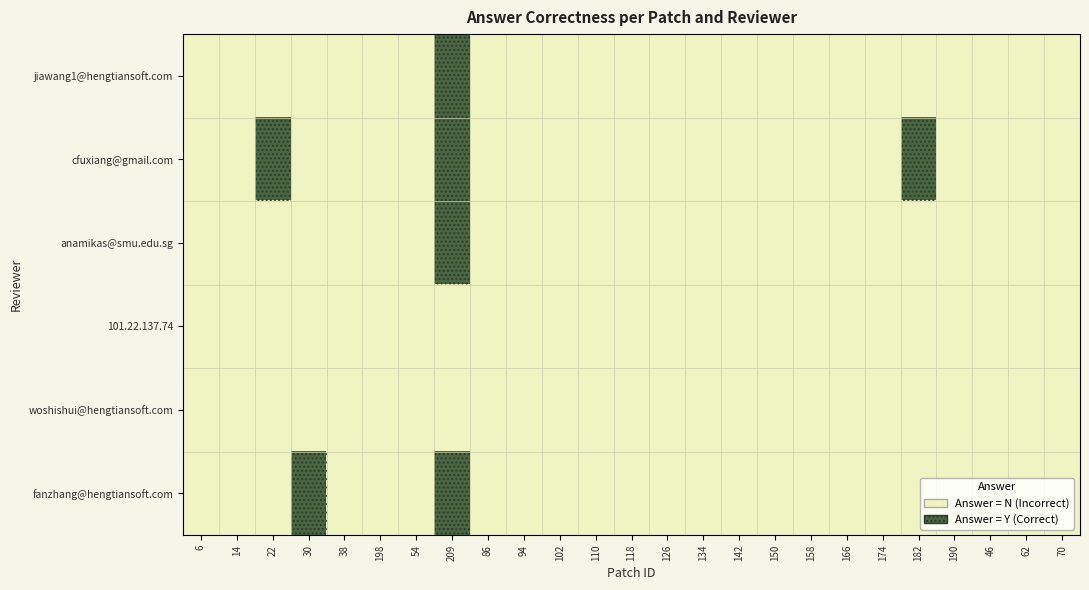

Reading right to left, transcribe all the data shown in this chart.

jiawang1@hengtiansoft.com: 70=0	62=0	46=0	190=0	182=0	174=0	166=0	158=0	150=0	142=0	134=0	126=0	118=0	110=0	102=0	94=0	86=0	209=1	54=0	198=0	38=0	30=0	22=0	14=0	6=0
cfuxiang@gmail.com: 70=0	62=0	46=0	190=0	182=1	174=0	166=0	158=0	150=0	142=0	134=0	126=0	118=0	110=0	102=0	94=0	86=0	209=1	54=0	198=0	38=0	30=0	22=1	14=0	6=0
anamikas@smu.edu.sg: 70=0	62=0	46=0	190=0	182=0	174=0	166=0	158=0	150=0	142=0	134=0	126=0	118=0	110=0	102=0	94=0	86=0	209=1	54=0	198=0	38=0	30=0	22=0	14=0	6=0
101.22.137.74: 70=0	62=0	46=0	190=0	182=0	174=0	166=0	158=0	150=0	142=0	134=0	126=0	118=0	110=0	102=0	94=0	86=0	209=0	54=0	198=0	38=0	30=0	22=0	14=0	6=0
woshishui@hengtiansoft.com: 70=0	62=0	46=0	190=0	182=0	174=0	166=0	158=0	150=0	142=0	134=0	126=0	118=0	110=0	102=0	94=0	86=0	209=0	54=0	198=0	38=0	30=0	22=0	14=0	6=0
fanzhang@hengtiansoft.com: 70=0	62=0	46=0	190=0	182=0	174=0	166=0	158=0	150=0	142=0	134=0	126=0	118=0	110=0	102=0	94=0	86=0	209=1	54=0	198=0	38=0	30=1	22=0	14=0	6=0